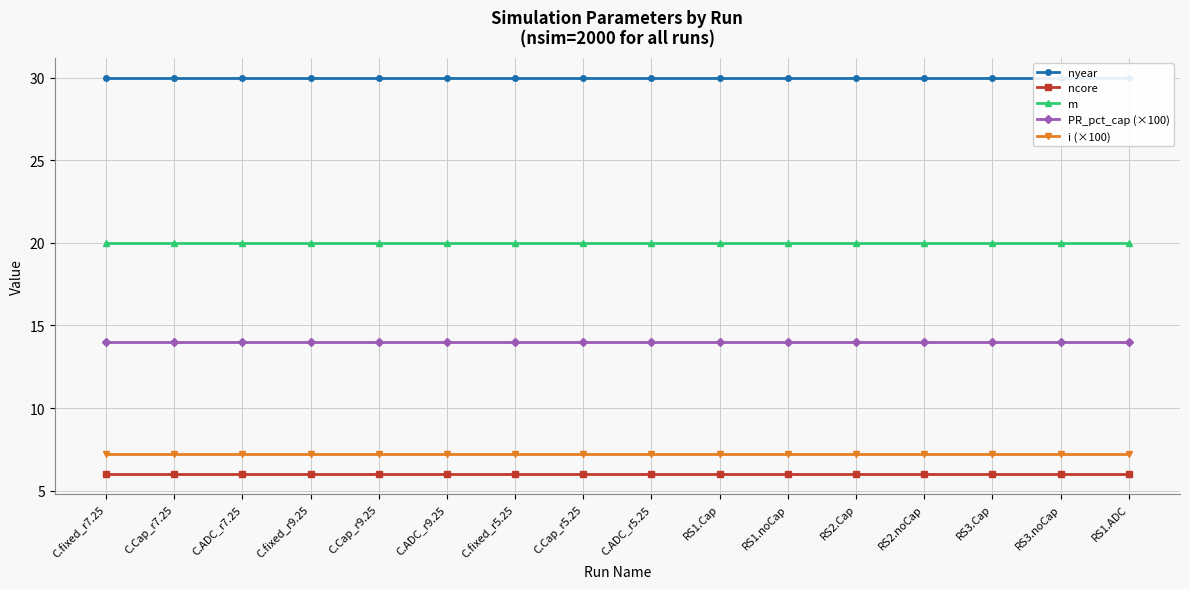

At which category is the sum across all series the highest?

C.fixed_r7.25